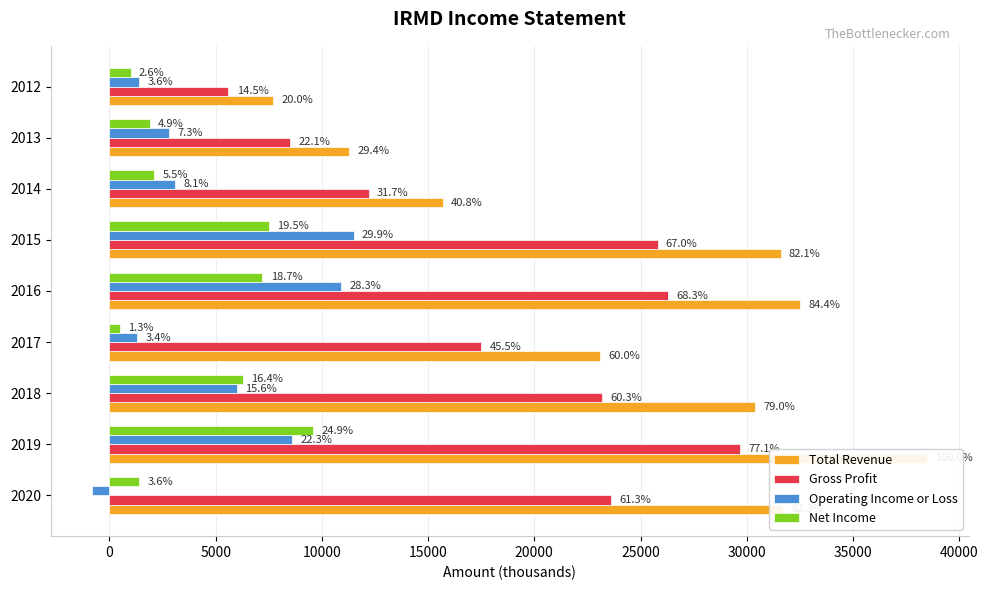

What is the label of the 4th bar from the right?

20000